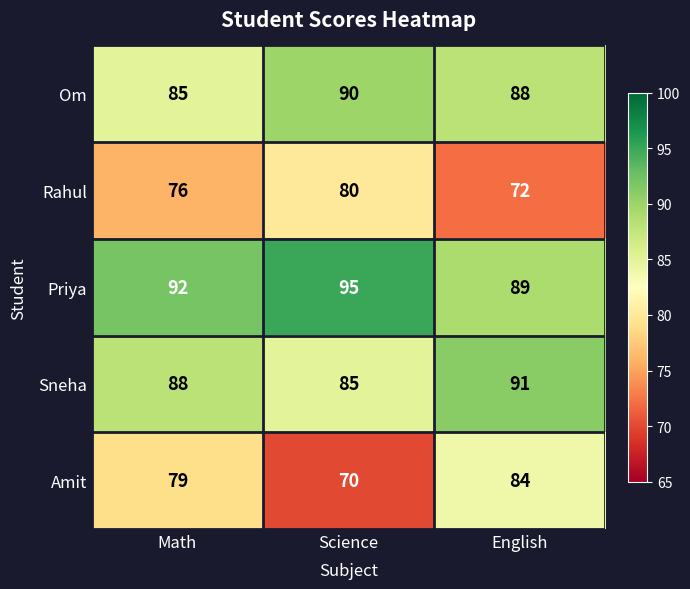

At how many categories does at least one series exceed 71?

3